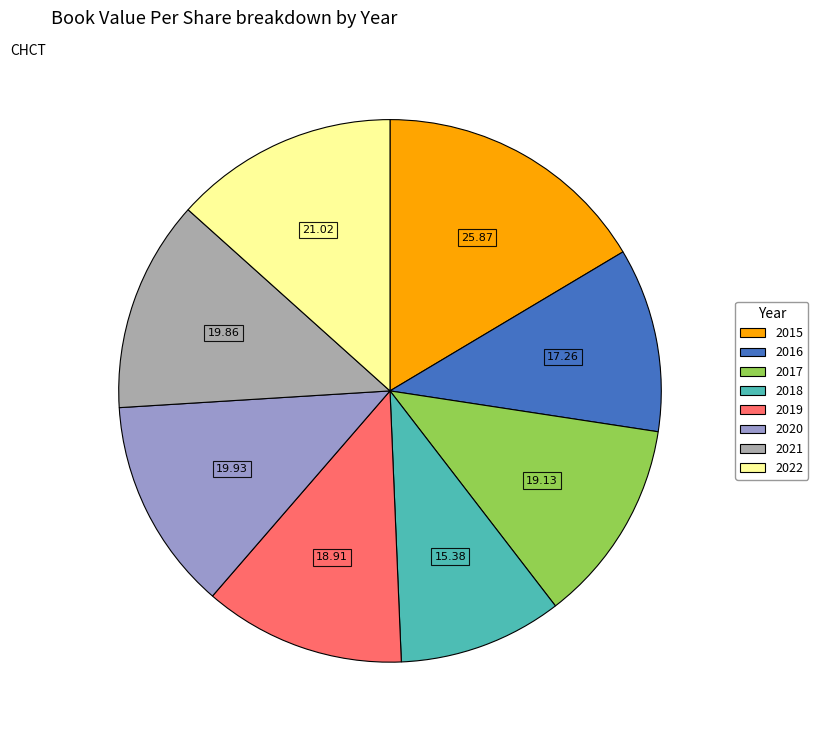

Is there a majority slice in this chart?

No